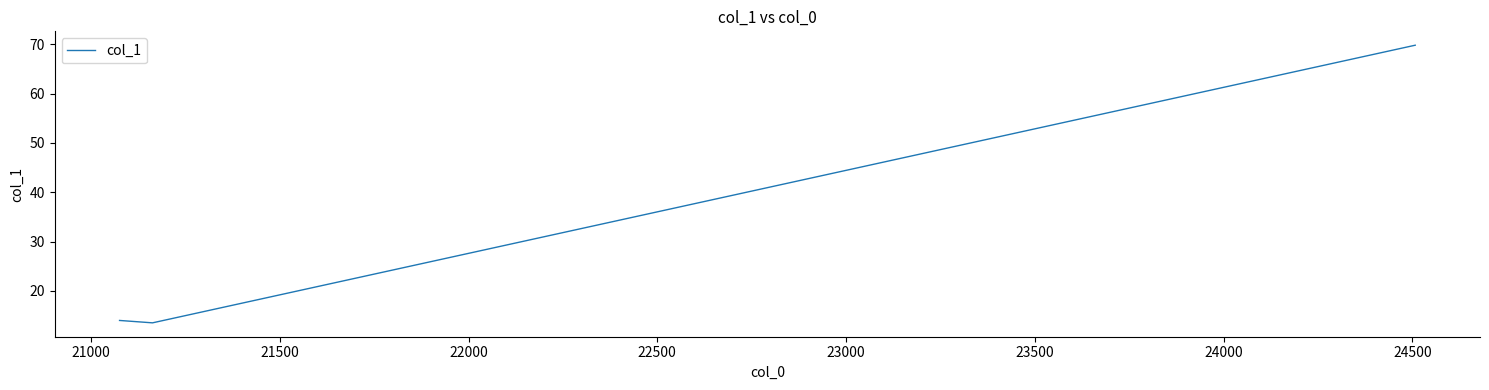

What is the sum of all values?

97.3